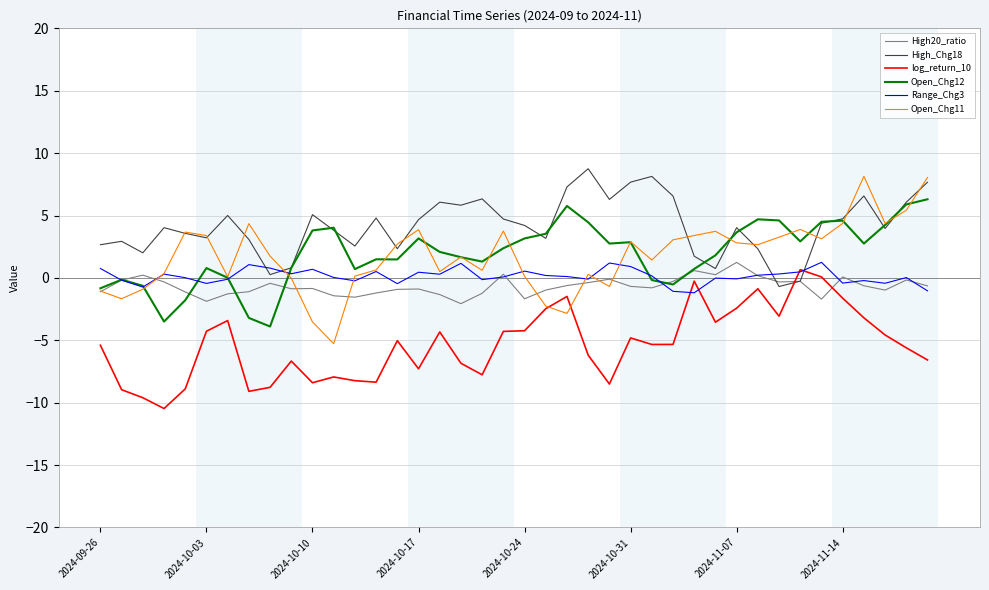

True or false: High_Chg18 and log_return_10 cross at least once.

True